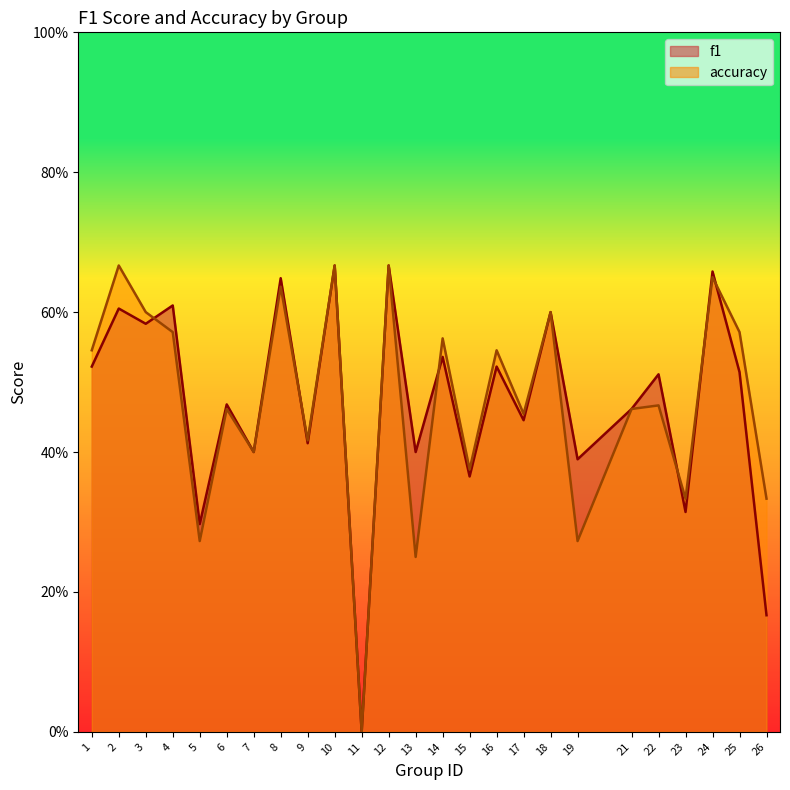

Reading right to left, what are all the values shown in this chart?

f1: 26=0.2	25=0.5	24=0.7	23=0.3	22=0.5	21=0.5	19=0.4	18=0.6	17=0.4	16=0.5	15=0.4	14=0.5	13=0.4	12=0.7	11=0.0	10=0.7	9=0.4	8=0.6	7=0.4	6=0.5	5=0.3	4=0.6	3=0.6	2=0.6	1=0.5
accuracy: 26=0.3	25=0.6	24=0.7	23=0.3	22=0.5	21=0.5	19=0.3	18=0.6	17=0.5	16=0.5	15=0.4	14=0.6	13=0.2	12=0.7	11=0.0	10=0.7	9=0.4	8=0.6	7=0.4	6=0.5	5=0.3	4=0.6	3=0.6	2=0.7	1=0.5